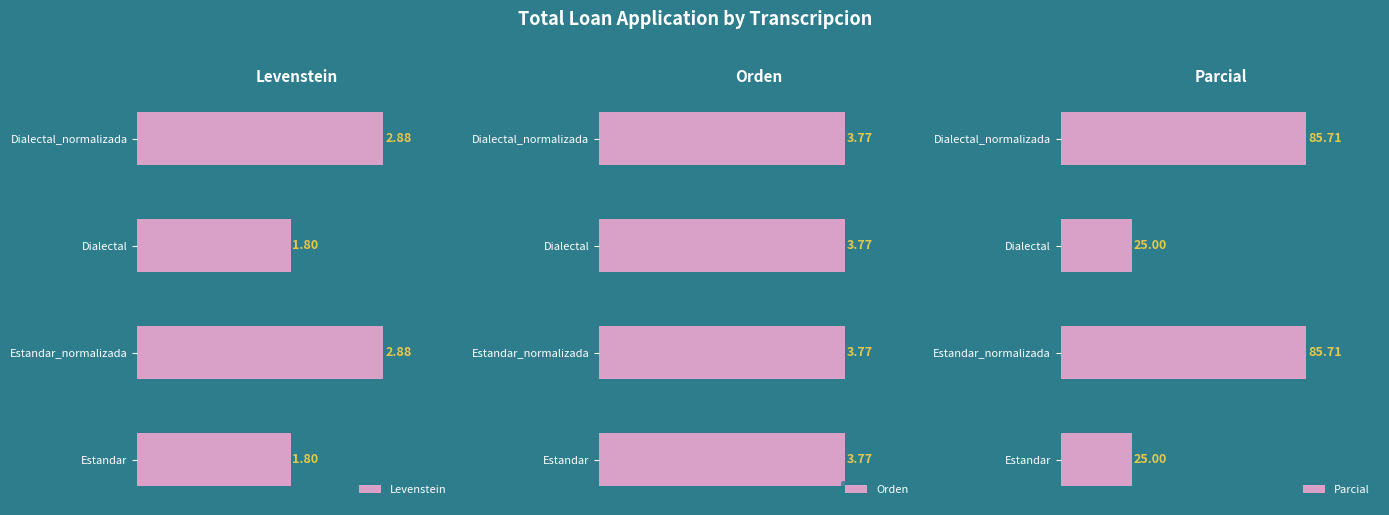

What is the difference between the highest and lowest values at 0.0?

24.5